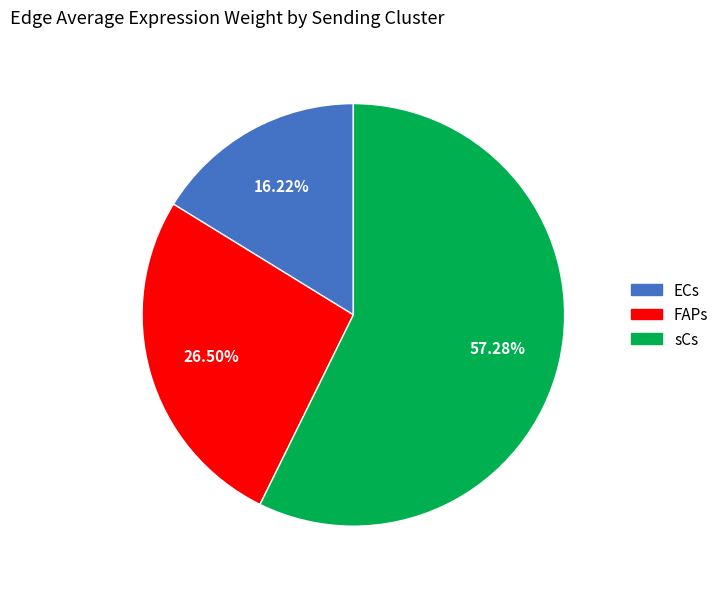

Combined, do ECs and FAPs account for over 50%?

No